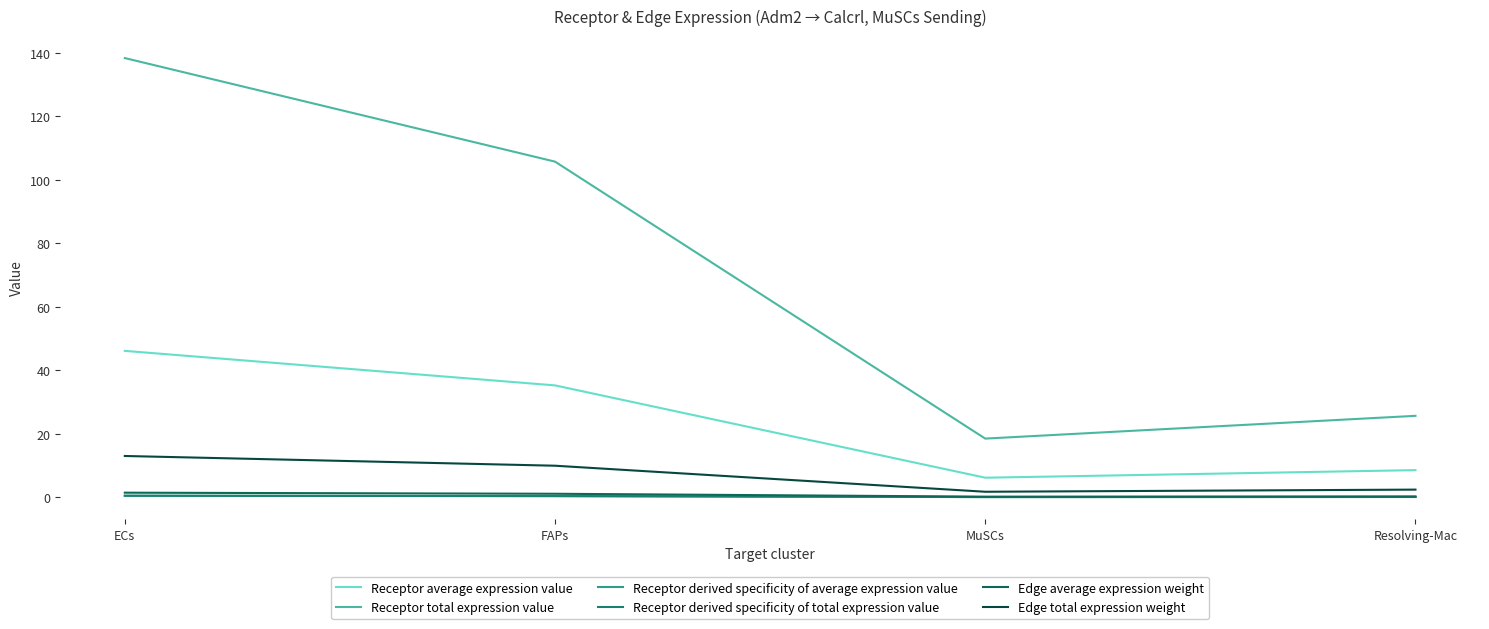

At which label does Edge total expression weight first exceed 9?

ECs